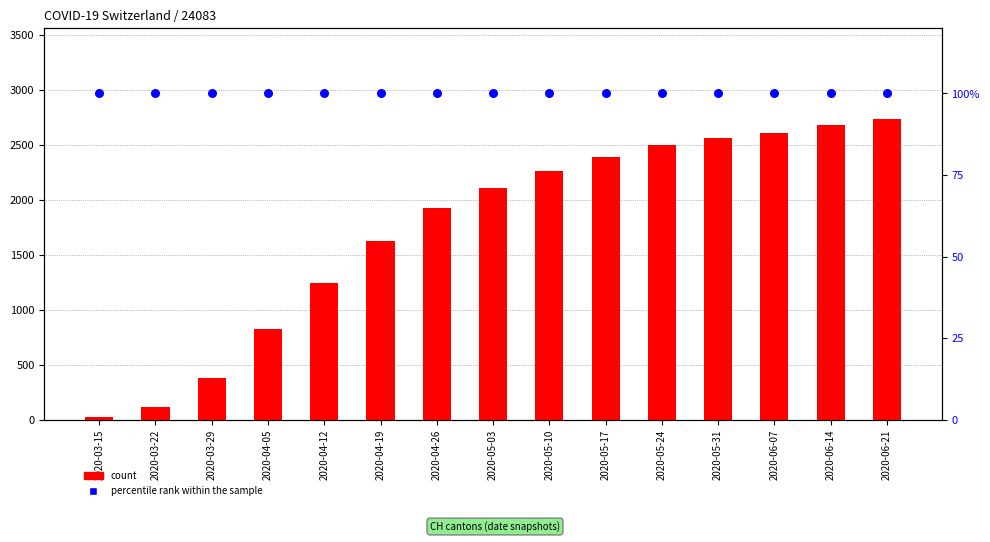

Which series has the widest spread of Y values?

count